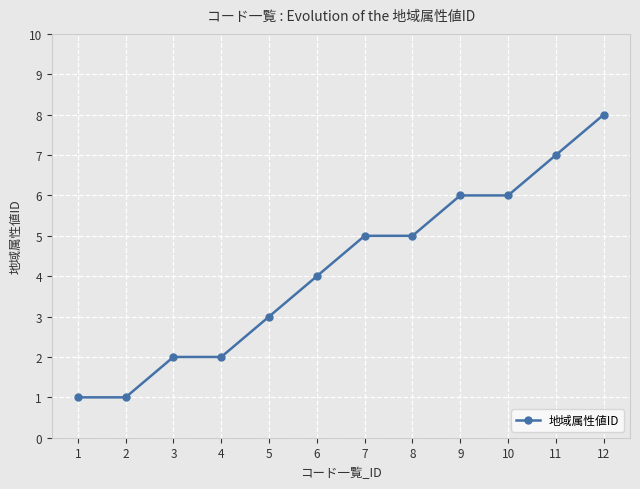

What is the change in value from 8 to 12?

+3